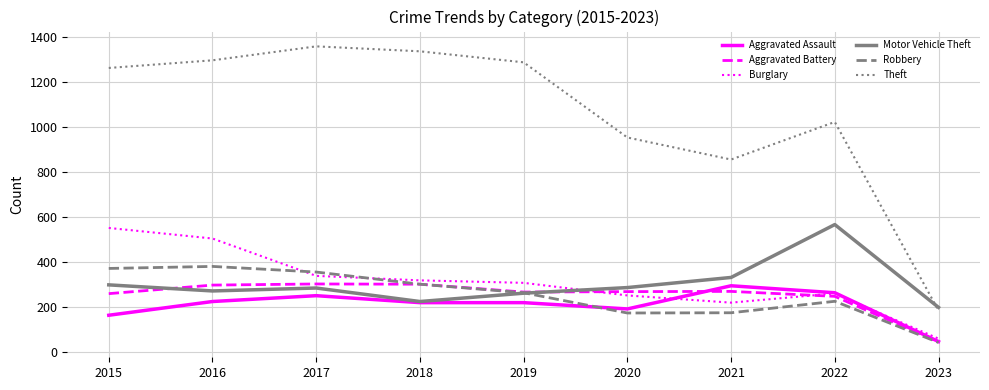

True or false: Burglary and Theft cross at least once.

False